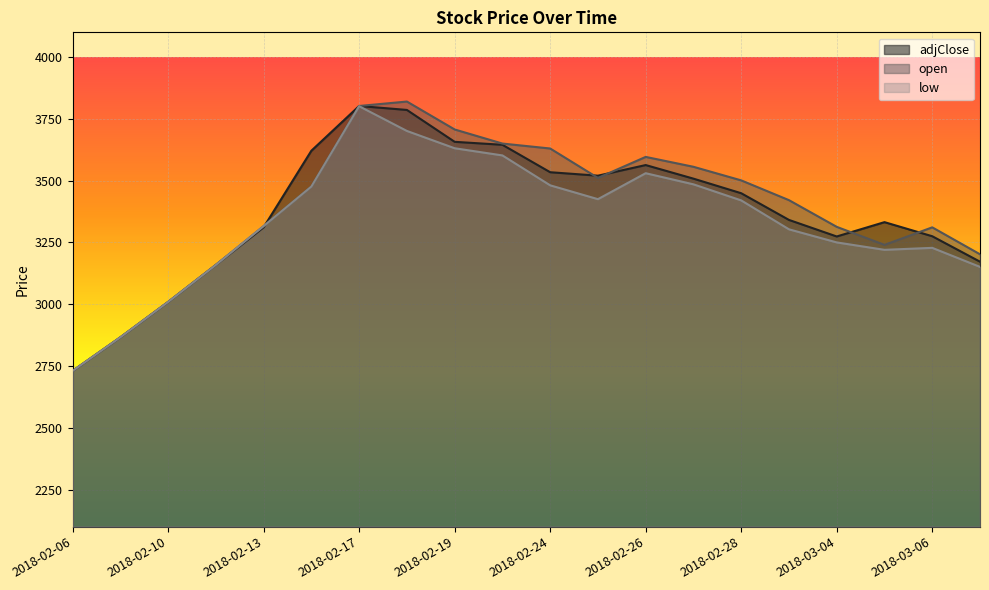

True or false: low and open cross at least once.

False